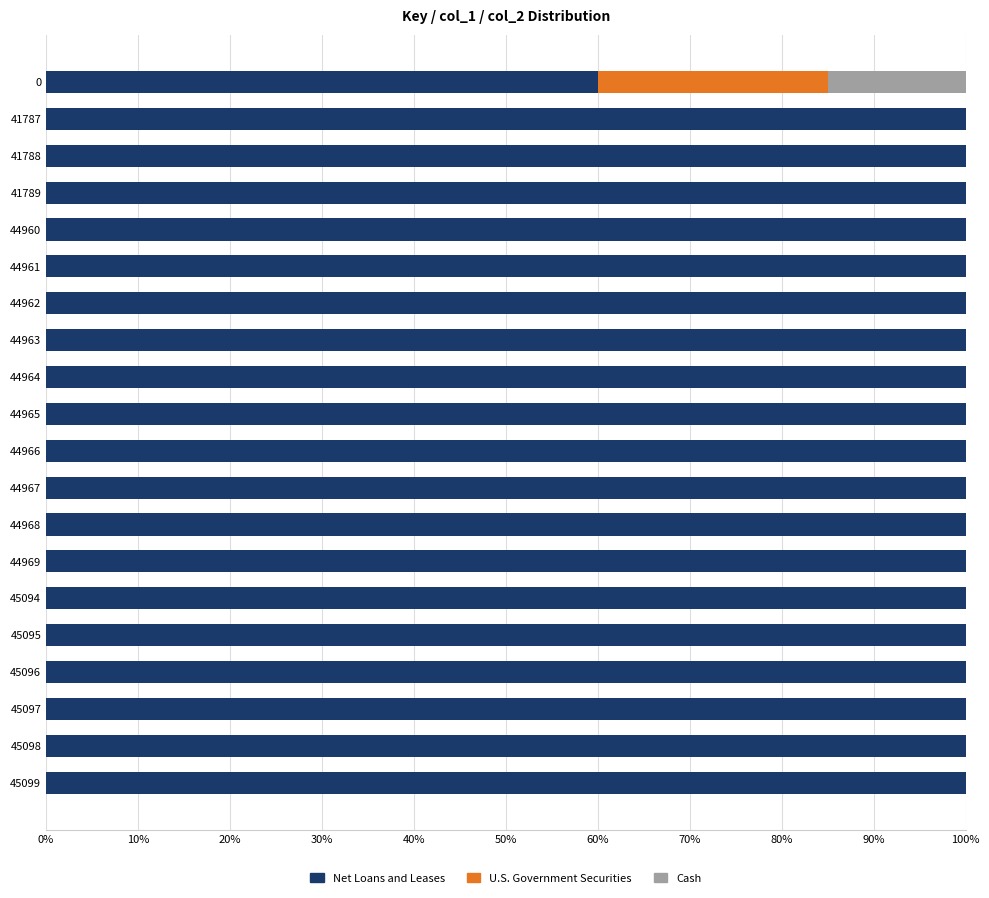

What is the total value across all series at 45096?

100